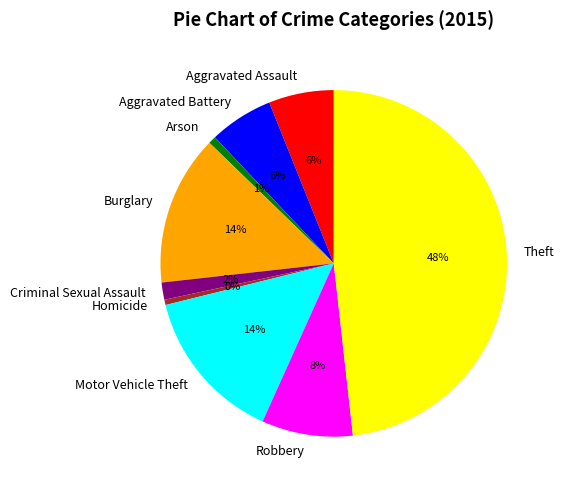

Count the number of slices in the pie.

9